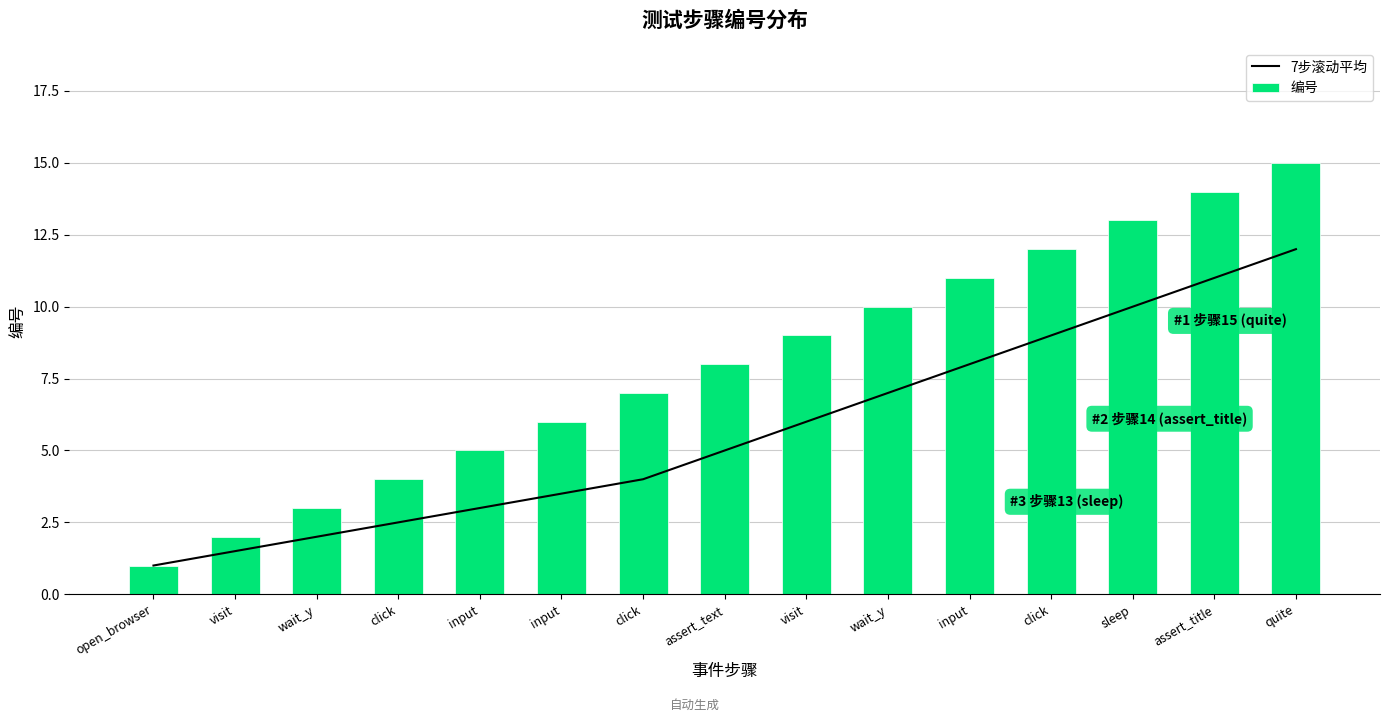

What is the label of the 10th bar from the left?

wait_y